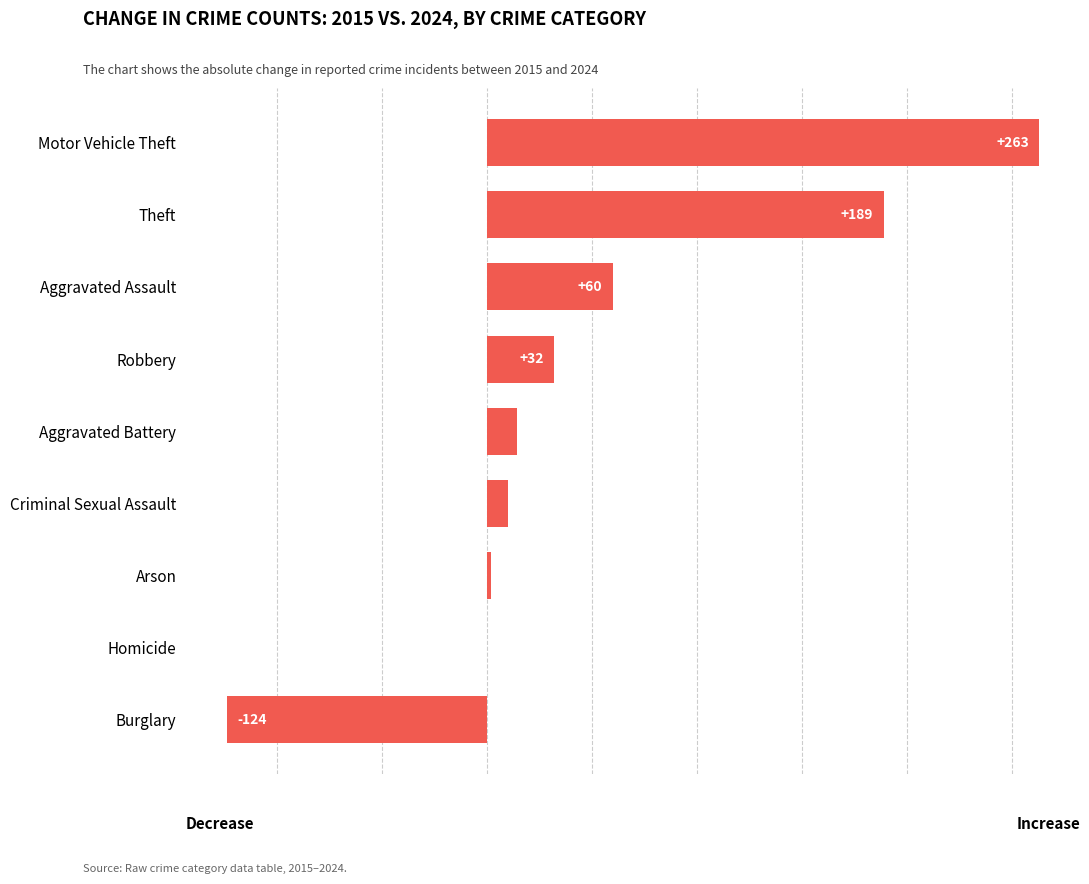

How many data points does each series have?

9